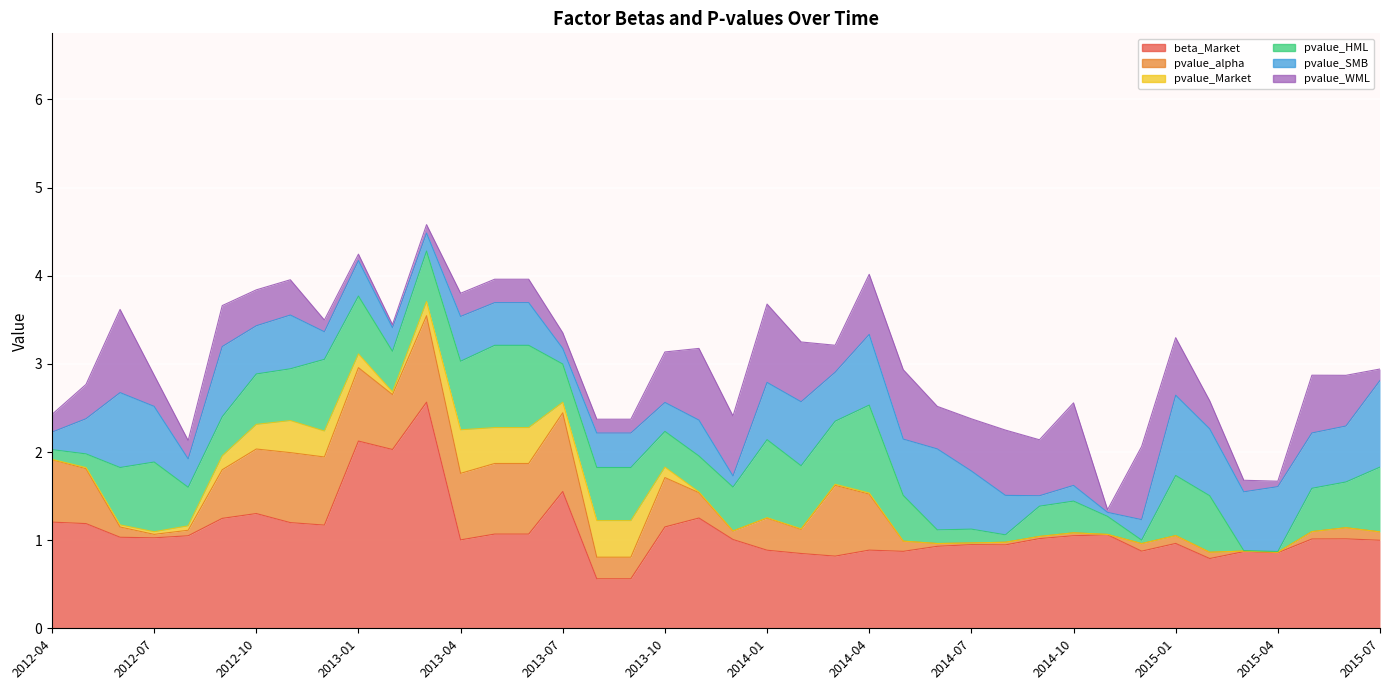

Which category has the highest value in the pvalue_SMB series?

2015-07